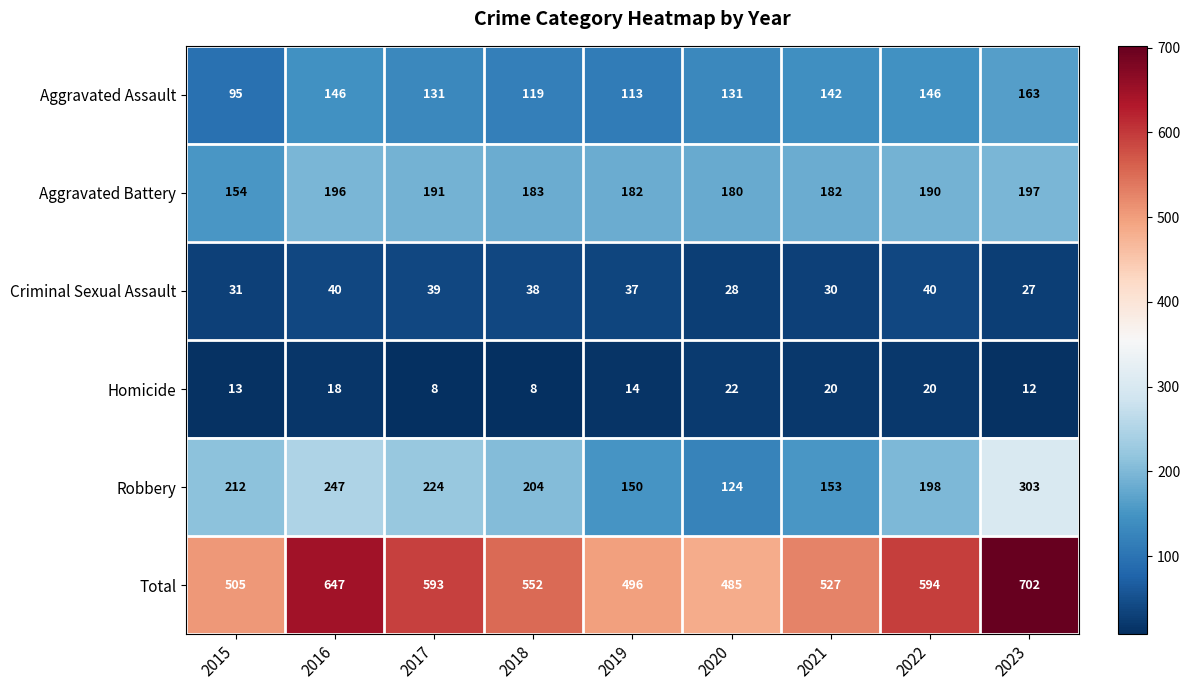

Which series has the largest total across all categories?

Total